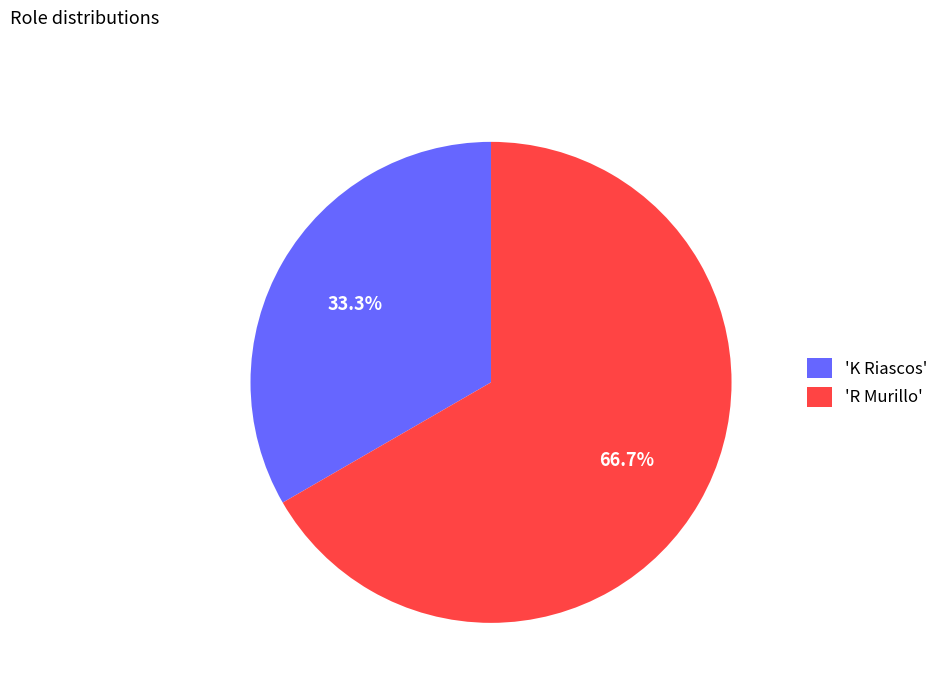

Count the number of slices in the pie.

2